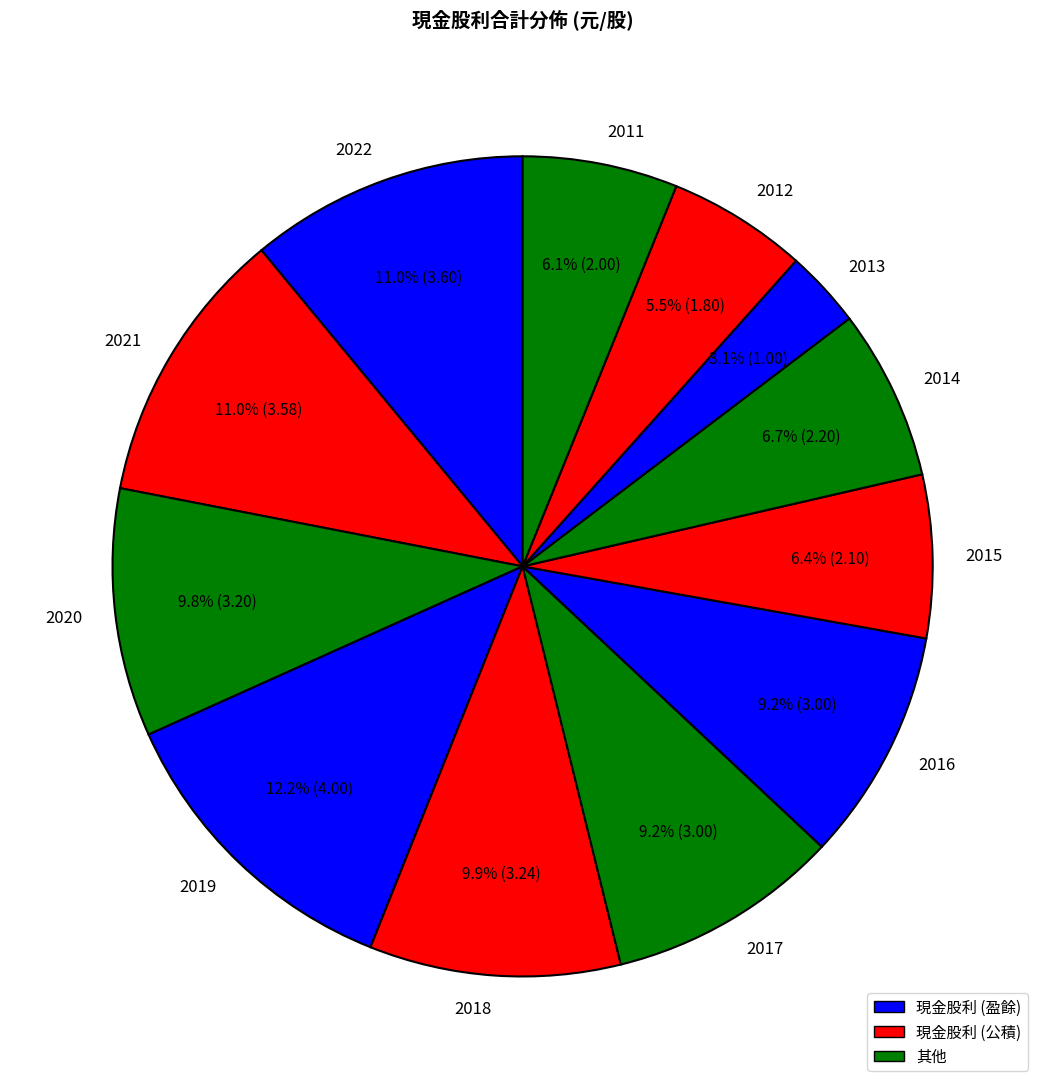

To the nearest percent, what percentage of the pie is 2015?

6%